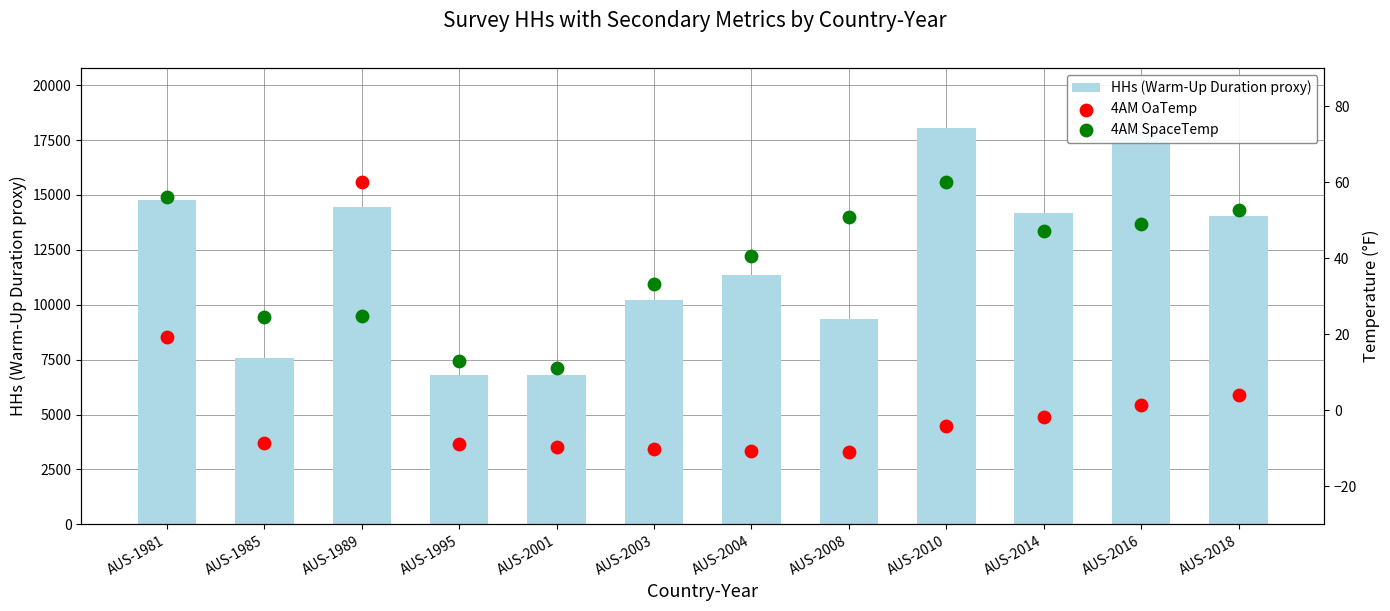

Which series reaches the minimum Y coordinate?

4AM OaTemp